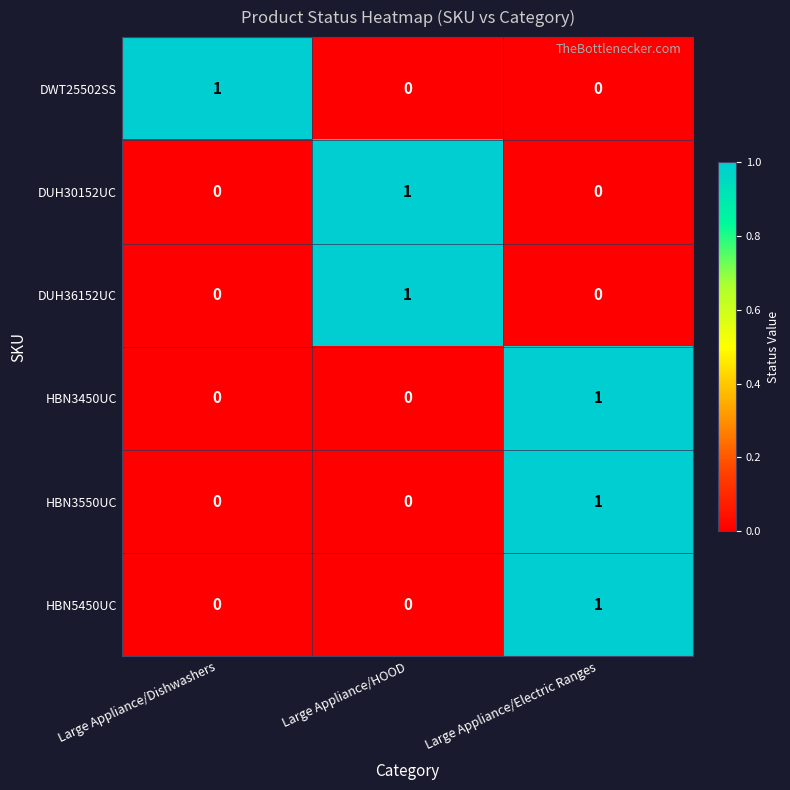

Is it true that HBN3550UC equals 2 at Large Appliance/Electric Ranges?

False